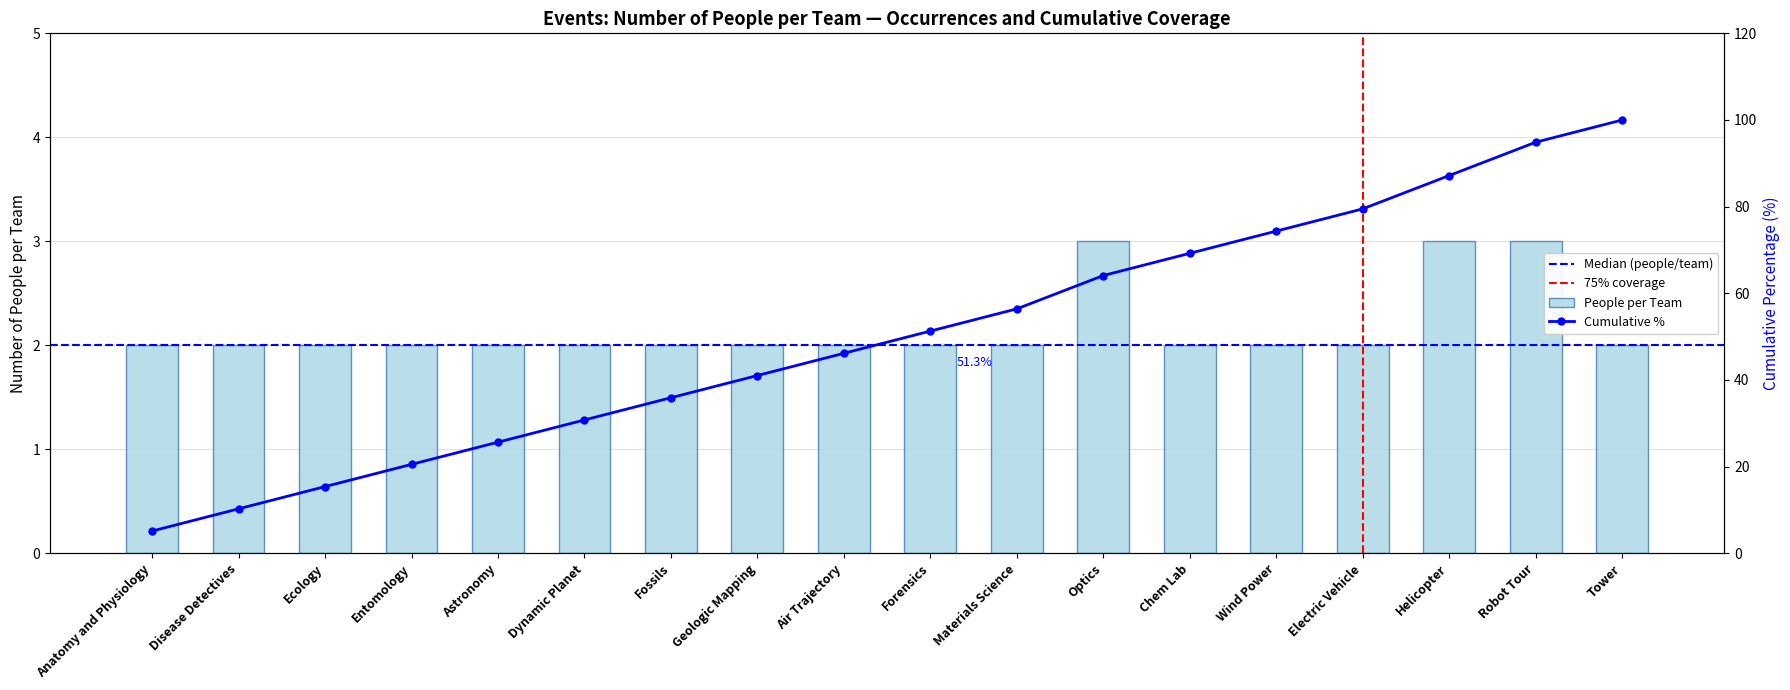

What is the difference between the maximum and minimum values?

1